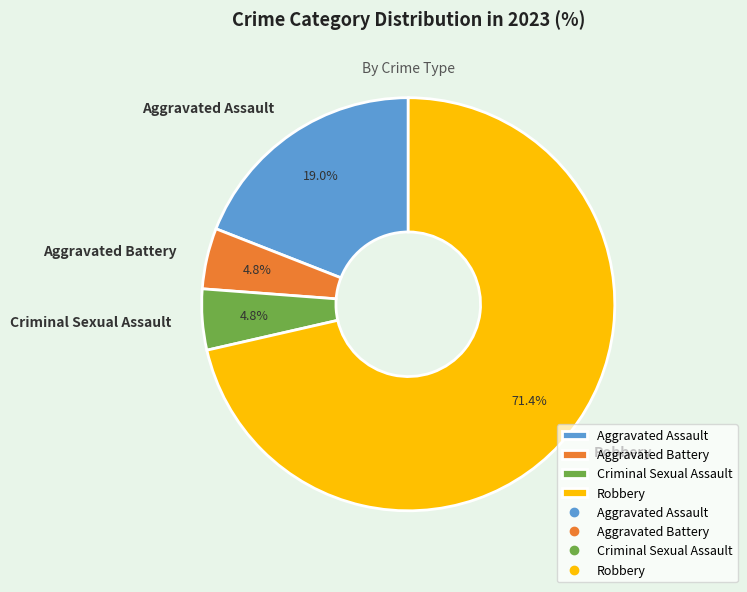

What percentage is the Robbery slice, to the nearest percent?

71%